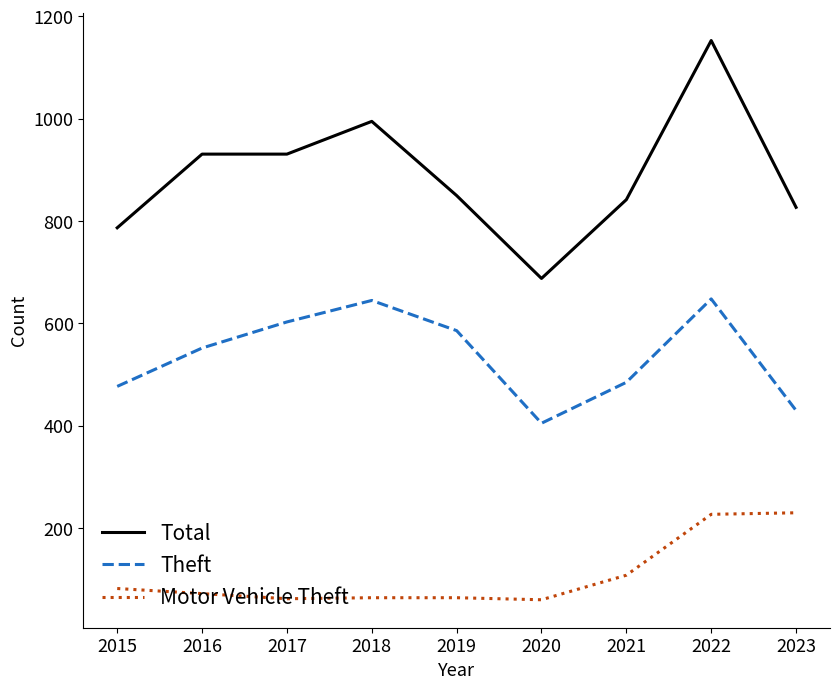

Is it true that Motor Vehicle Theft equals 116 at 2022?

False